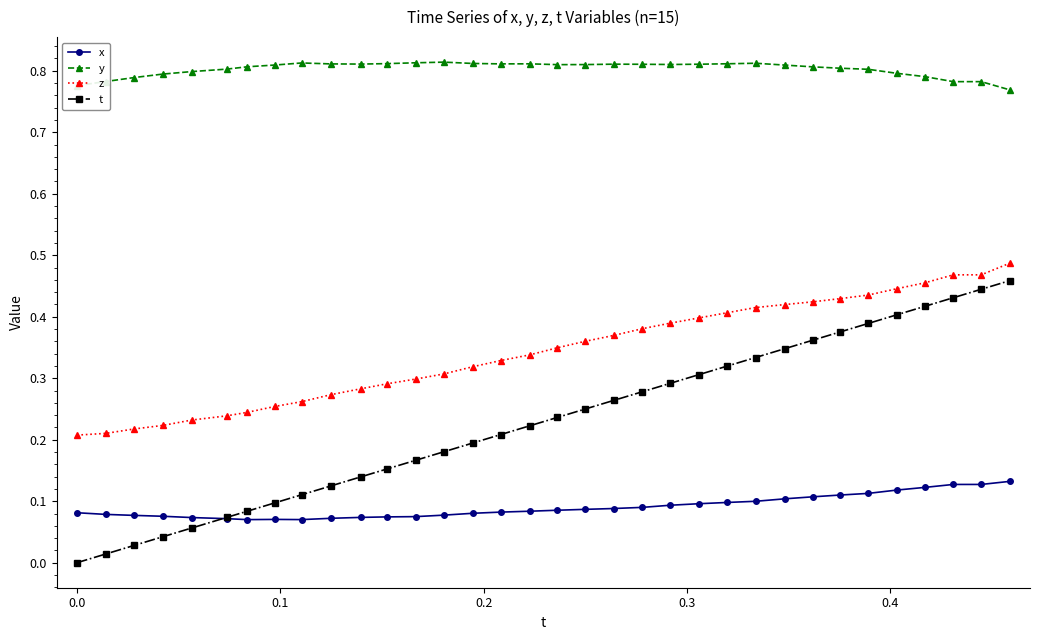

True or false: y has more than 1 interior local peaks.

True